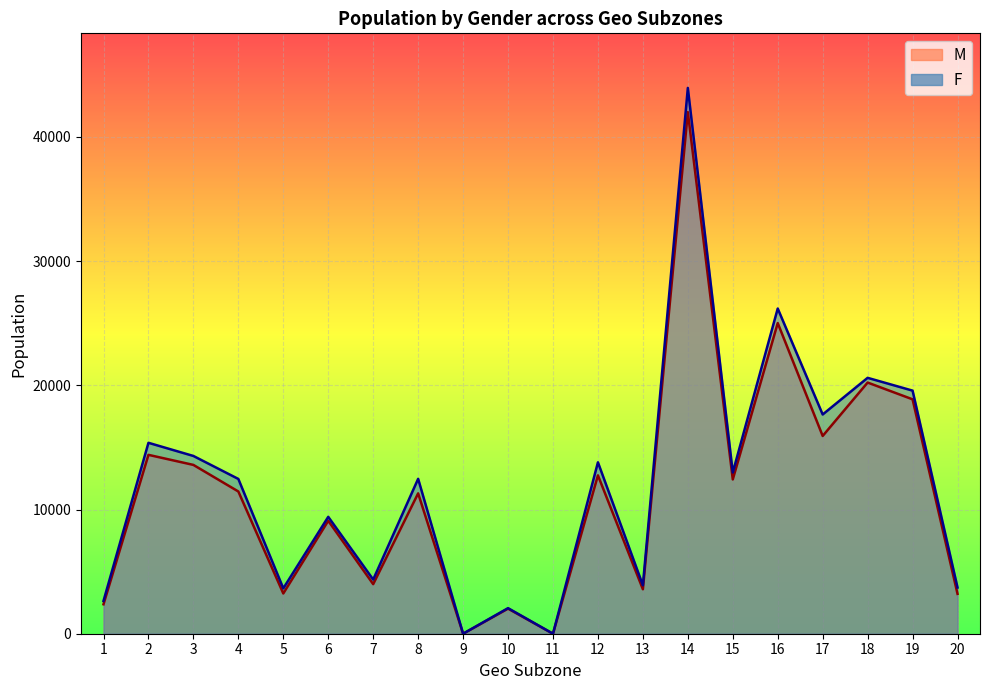

What are all the series names shown in the legend?

M, F